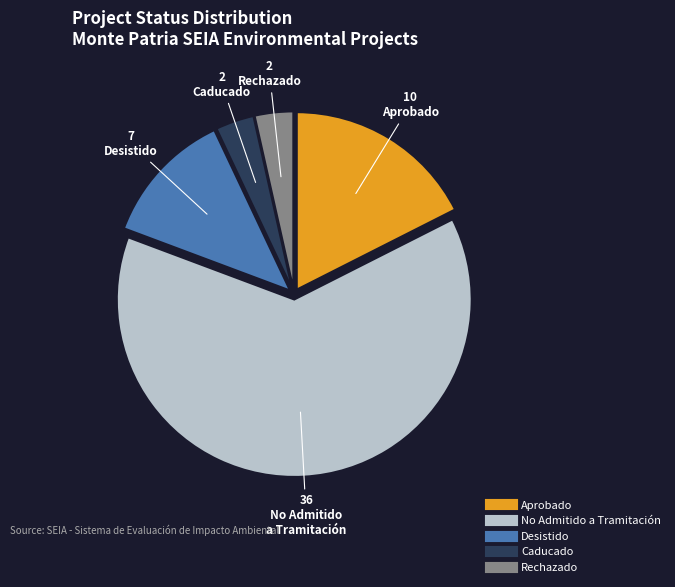

Does any single category account for the majority?

Yes